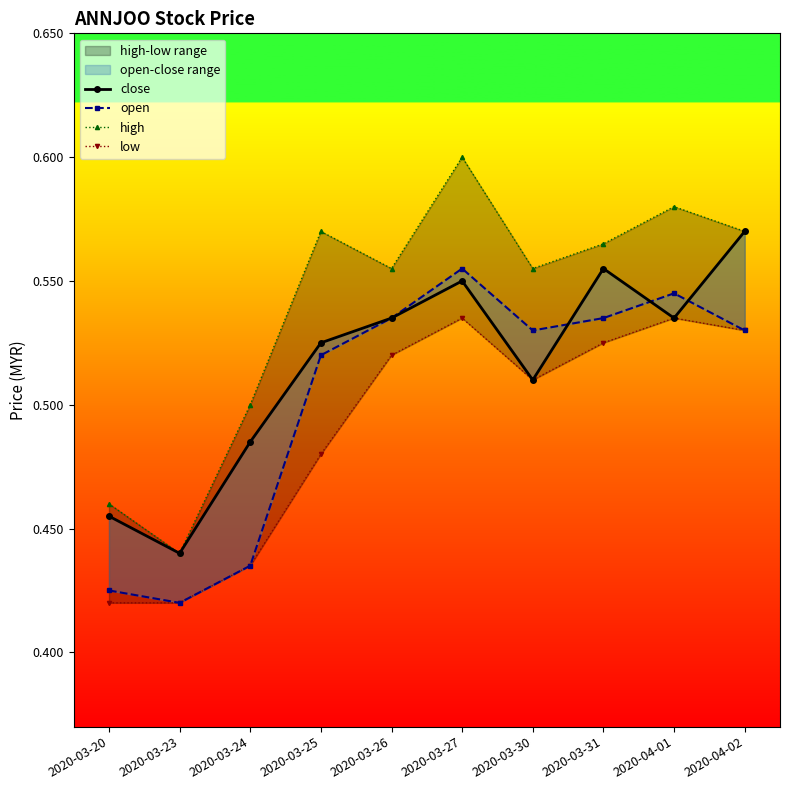

What is the minimum value for open?

0.4